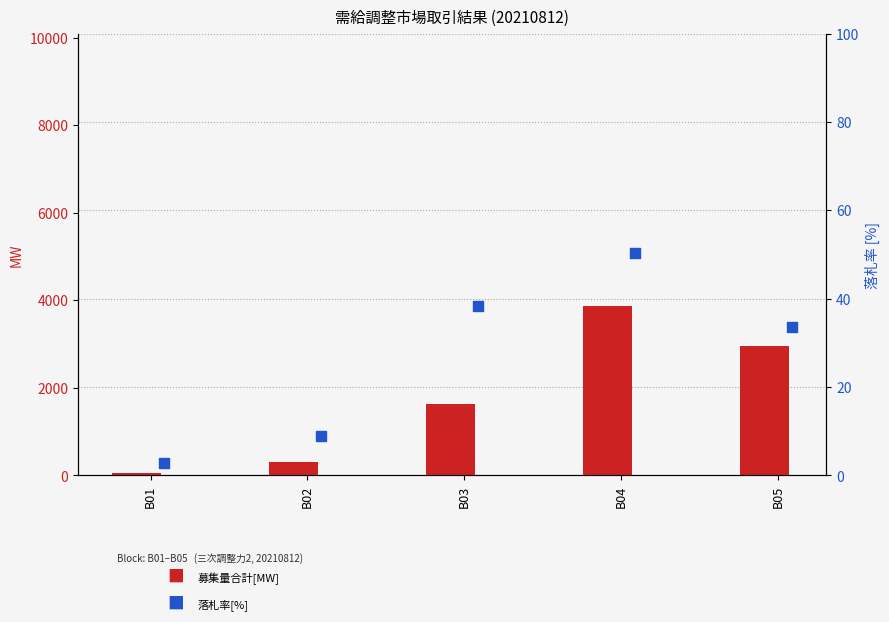

What is the total value across all series at B01?

53.9